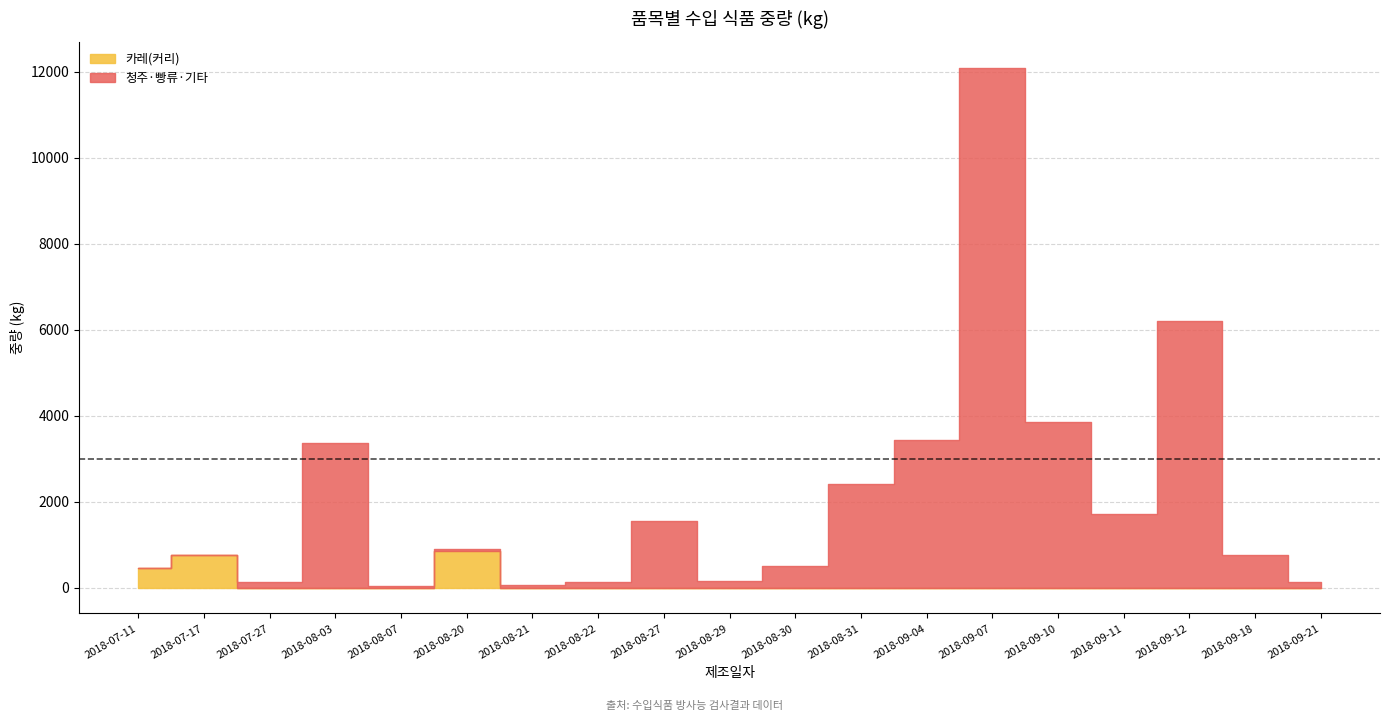

True or false: 청주·빵류·기타 has more than 0 interior local peaks.

True